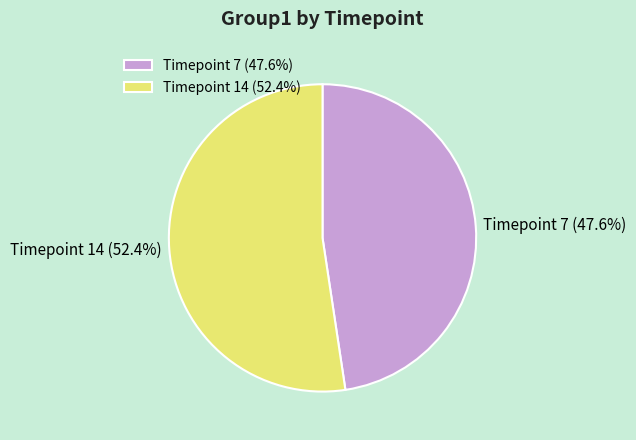

What is the largest slice in the pie chart?

Timepoint 14 (52.4%)